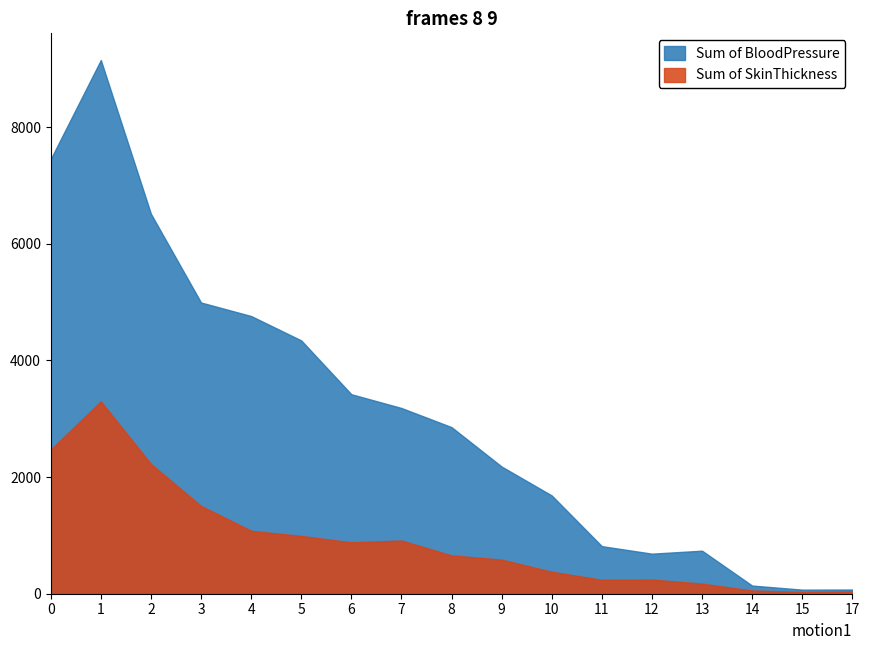

How many lines are shown in the chart?

2